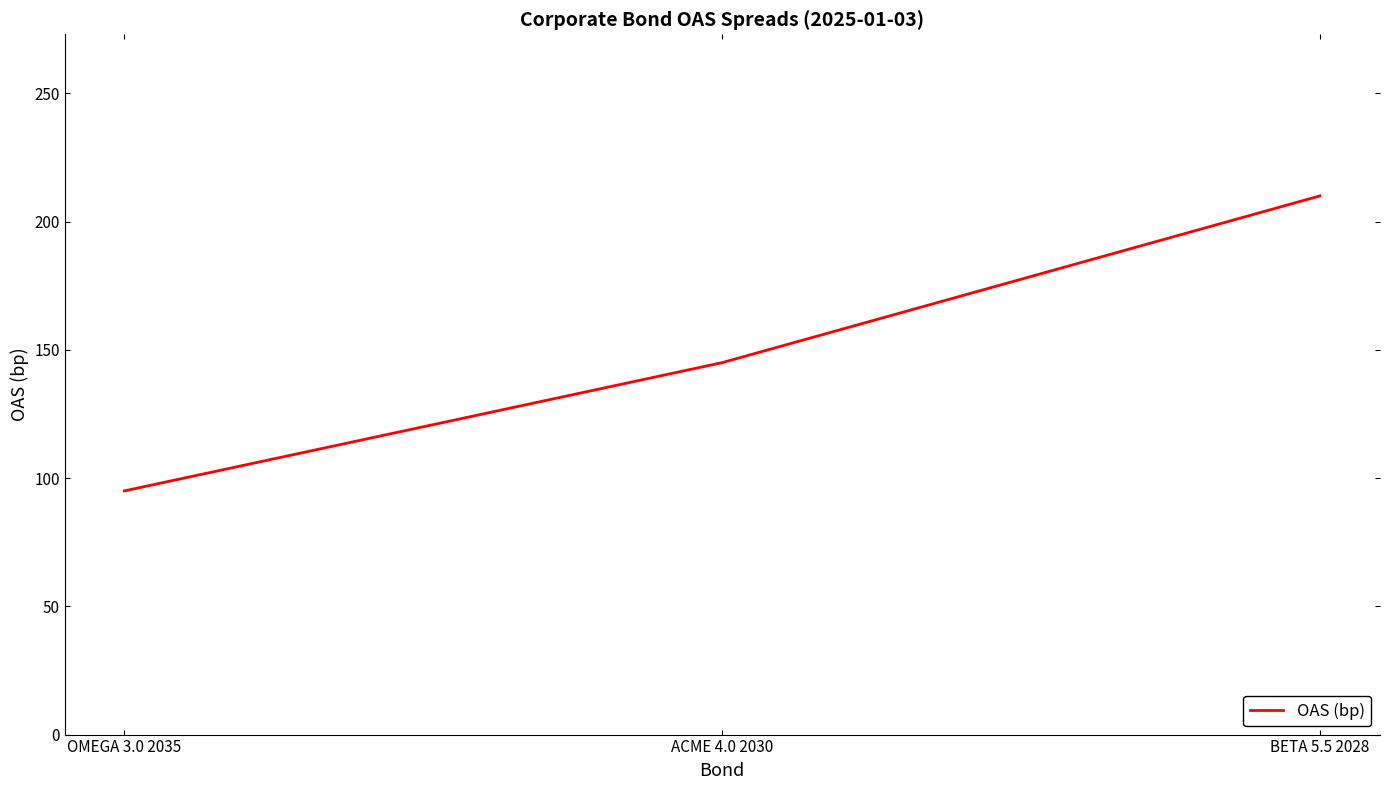

What value does the data have at OMEGA 3.0 2035?

95